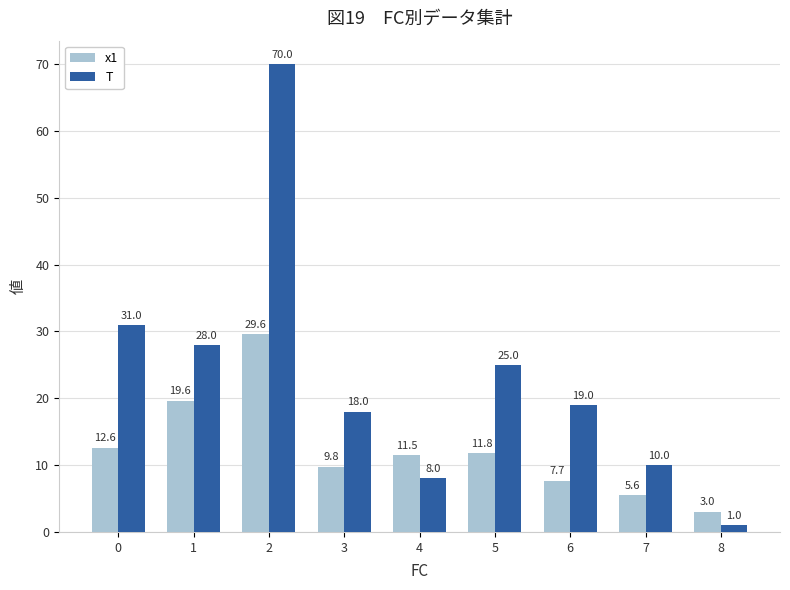

Rank the series at 0 from highest to lowest value.

T, x1